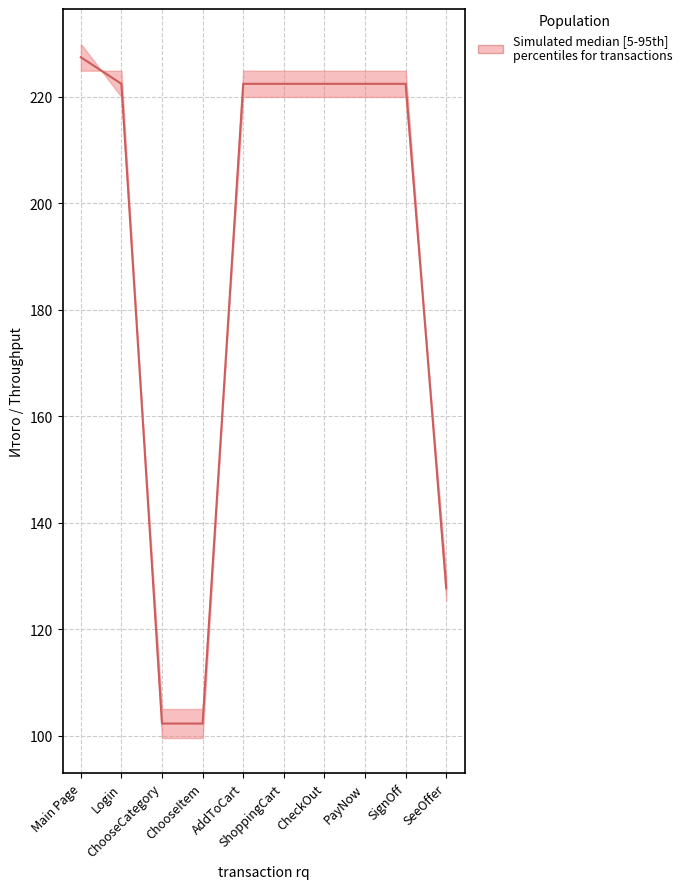

Is this an area chart (filled region under the line)?

No